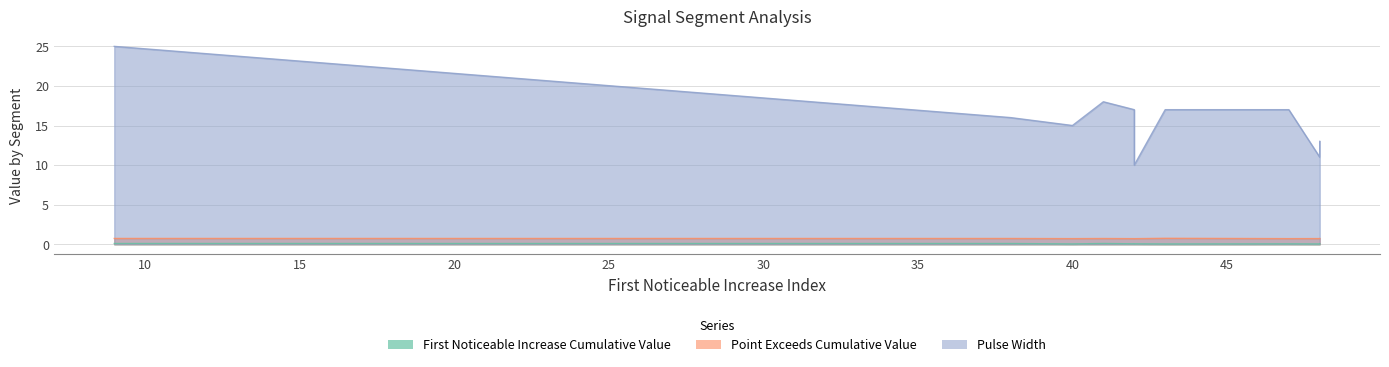

Between 9 and 42, which is larger?

9